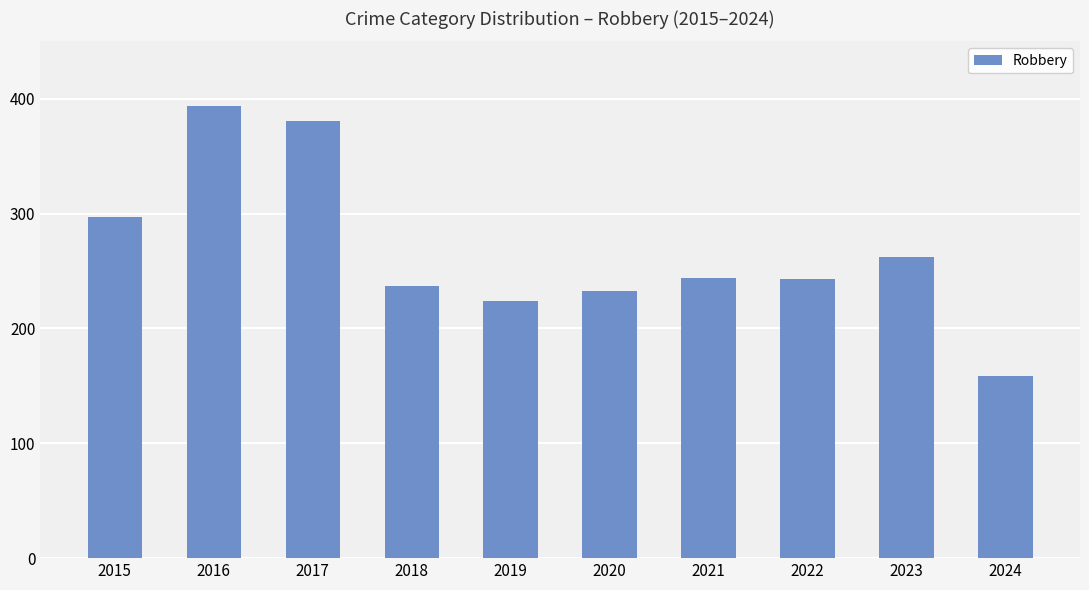

What is the sum of all values?

2674